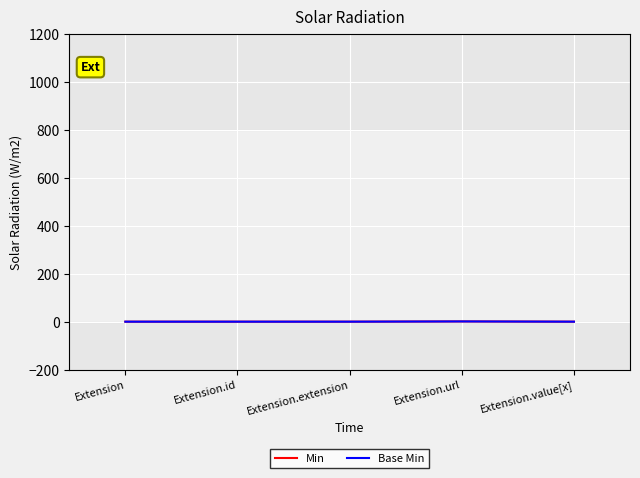

Between Extension.url and Extension.value[x], which series saw the biggest shift?

Min